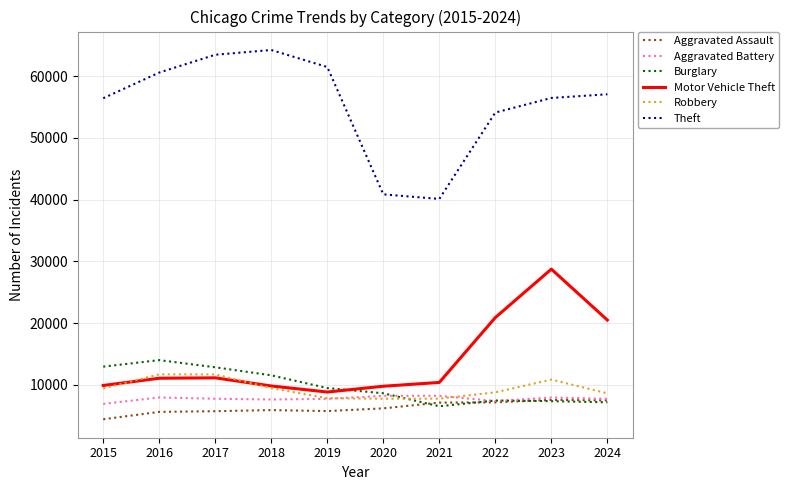

What is the maximum value shown in the chart?

64257